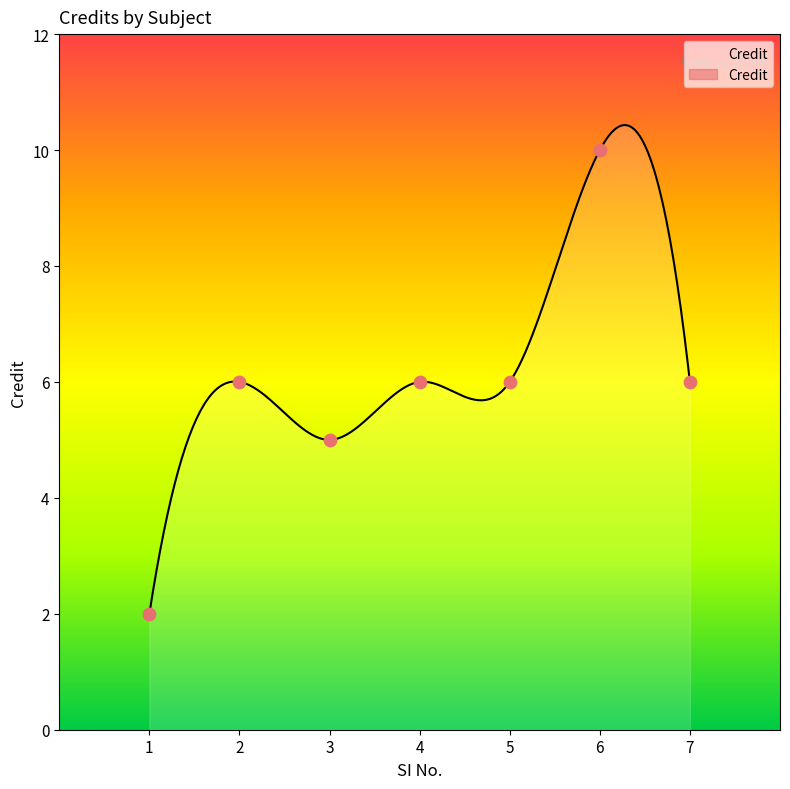

Between 7 and 3, which is larger?

7